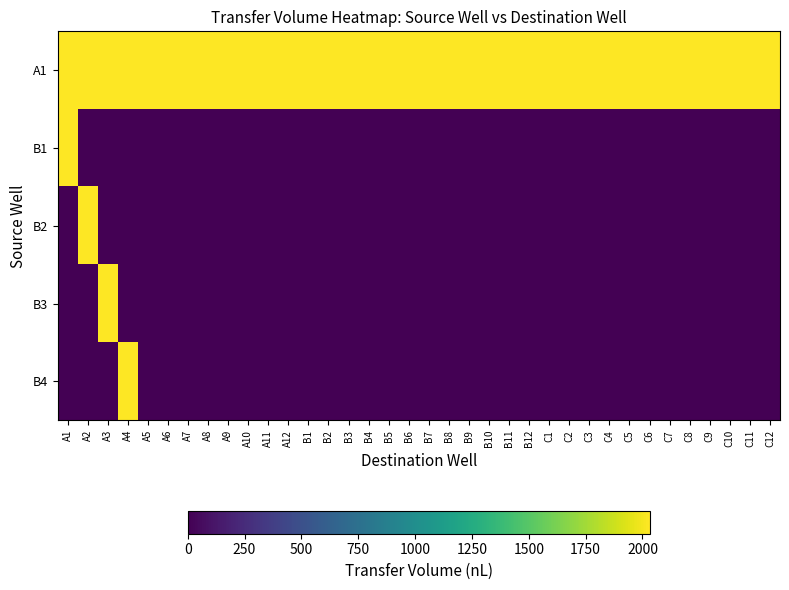

What is the total value across all series at C3?

2028.4